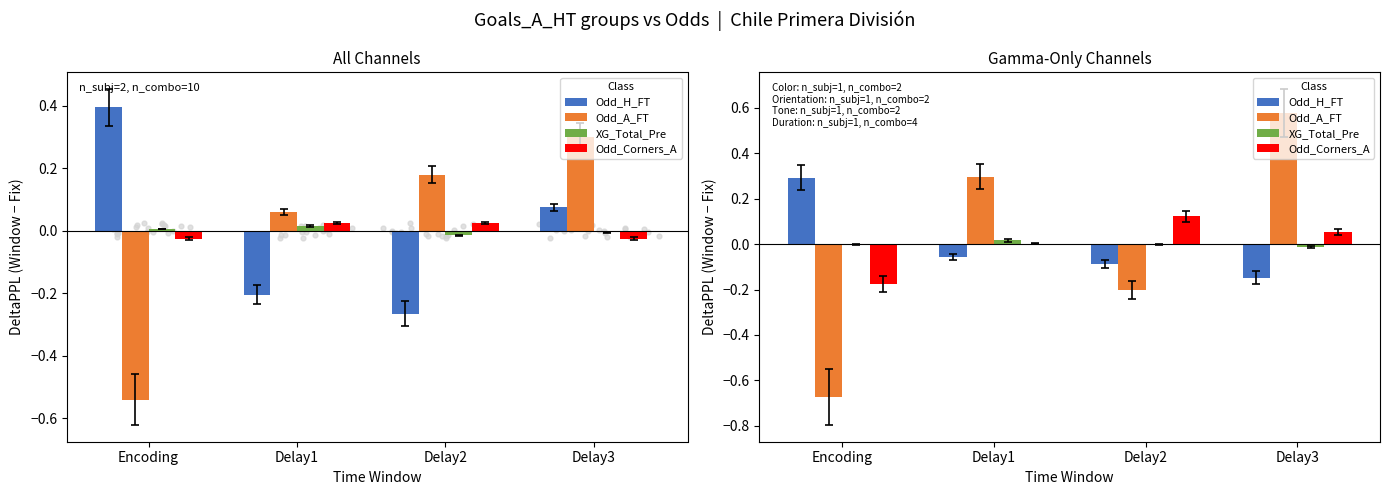

What are all the series names shown in the legend?

Odd_H_FT, Odd_A_FT, XG_Total_Pre, Odd_Corners_A